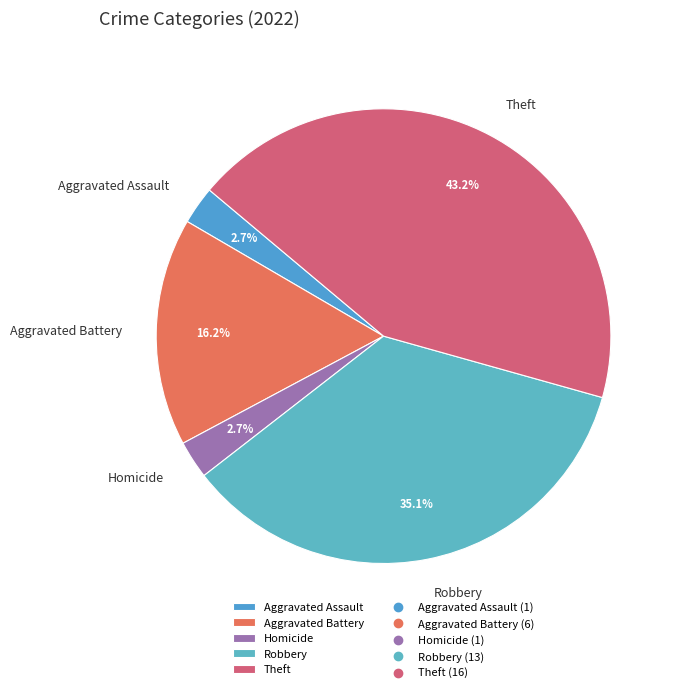

Does any single category account for the majority?

No